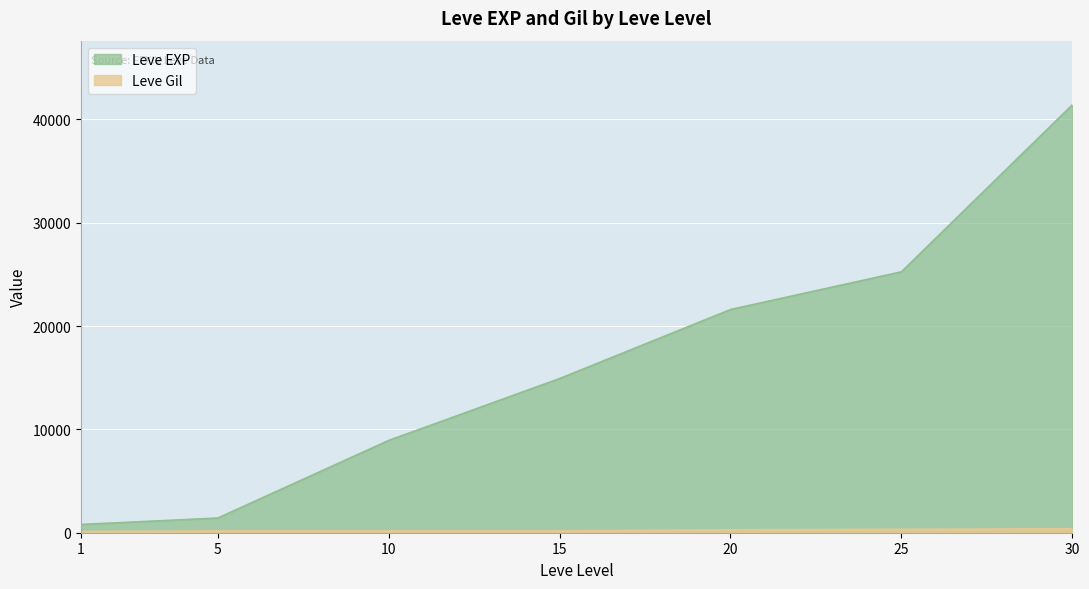

What is the value of the Leve Gil point at the 6th from the left?

326